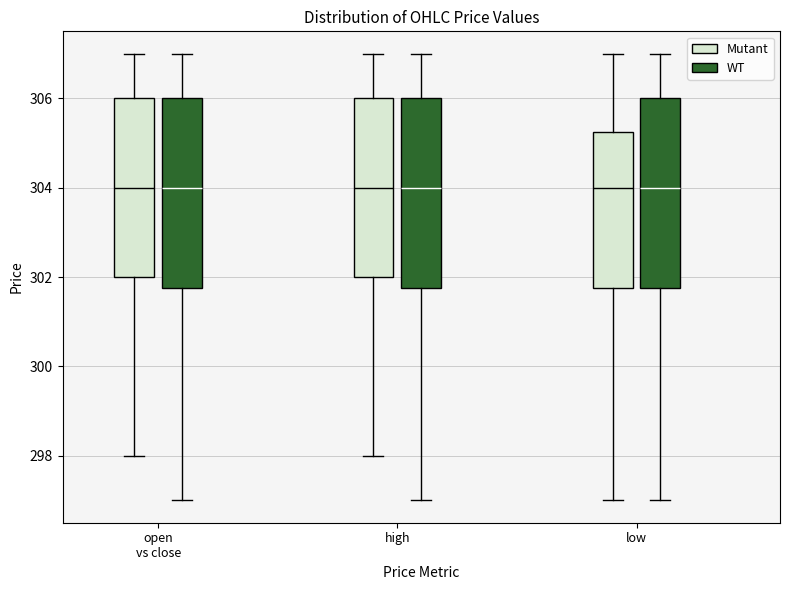

Reading left to right, read every box against the y-axis: the position of its median line, the range the box covers, and the ends of its whiskers. The values are not printed on the chart, so give them approximately, as read against the axis.

open vs close (Mutant): median 304.0, box 302.0 to 306.0, whiskers 298.0 to 307.0
open vs close (WT): median 304.0, box 301.8 to 306.0, whiskers 297.0 to 307.0
high (Mutant): median 304.0, box 302.0 to 306.0, whiskers 298.0 to 307.0
high (WT): median 304.0, box 301.8 to 306.0, whiskers 297.0 to 307.0
low (Mutant): median 304.0, box 301.8 to 305.2, whiskers 297.0 to 307.0
low (WT): median 304.0, box 301.8 to 306.0, whiskers 297.0 to 307.0